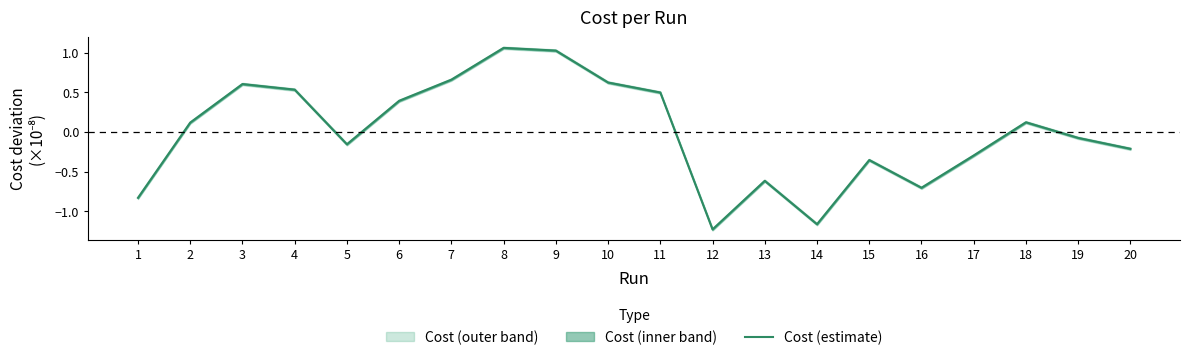

What is the change in value from 8 to 14?

-2.2